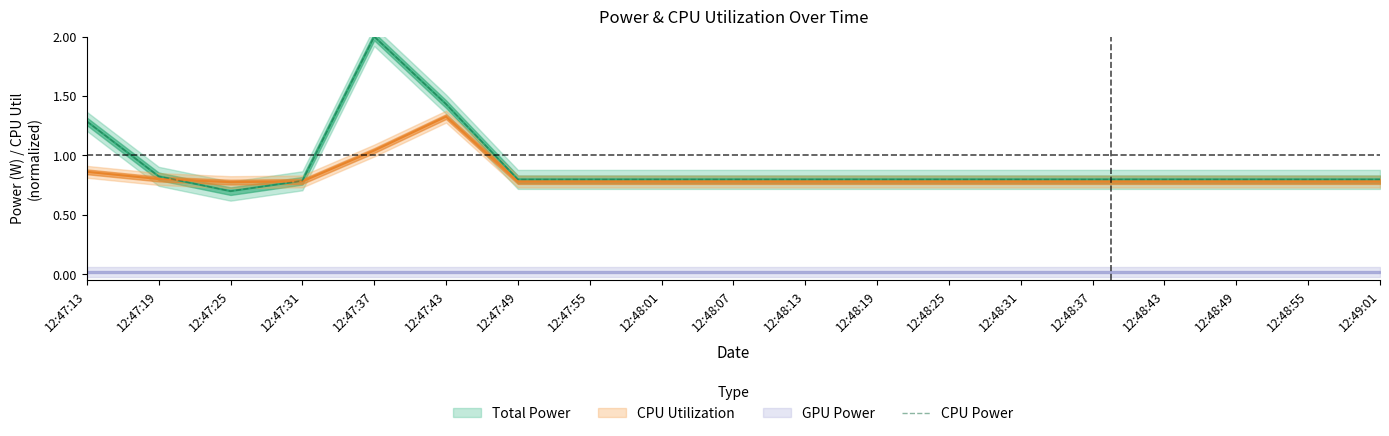

Is it true that the value at 12:48:49 is 0.8?

True